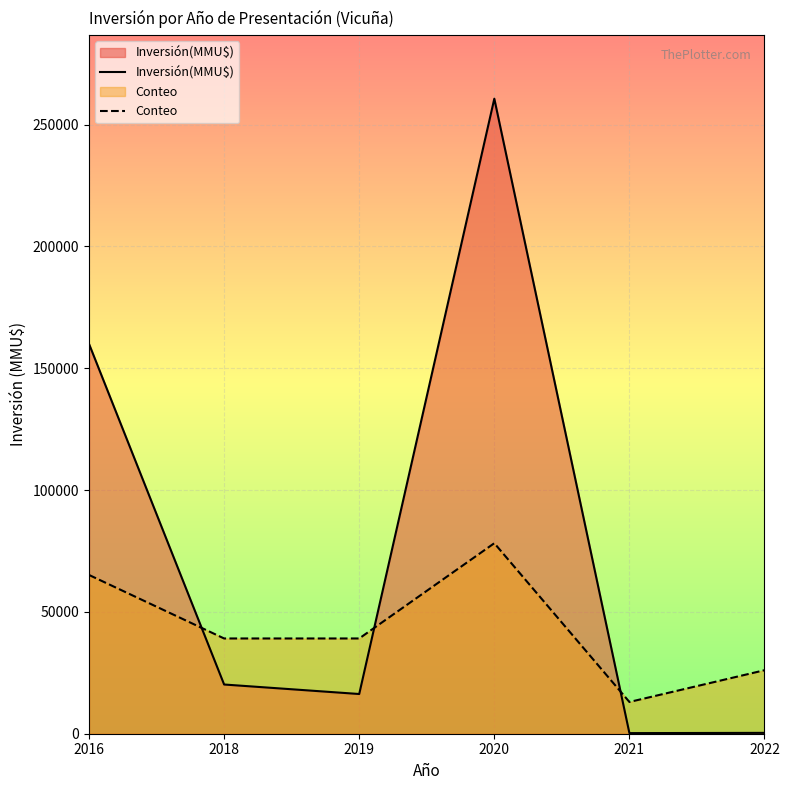

Which label corresponds to the smallest value in the chart?

2021